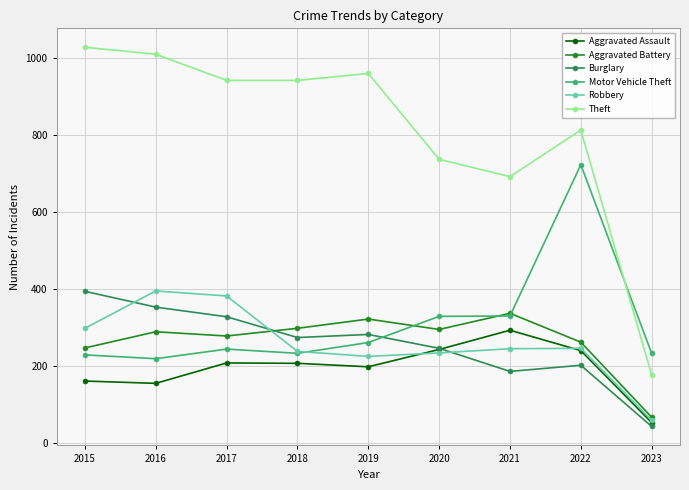

The value of Aggravated Battery at 2021 is 156. True or false?

False